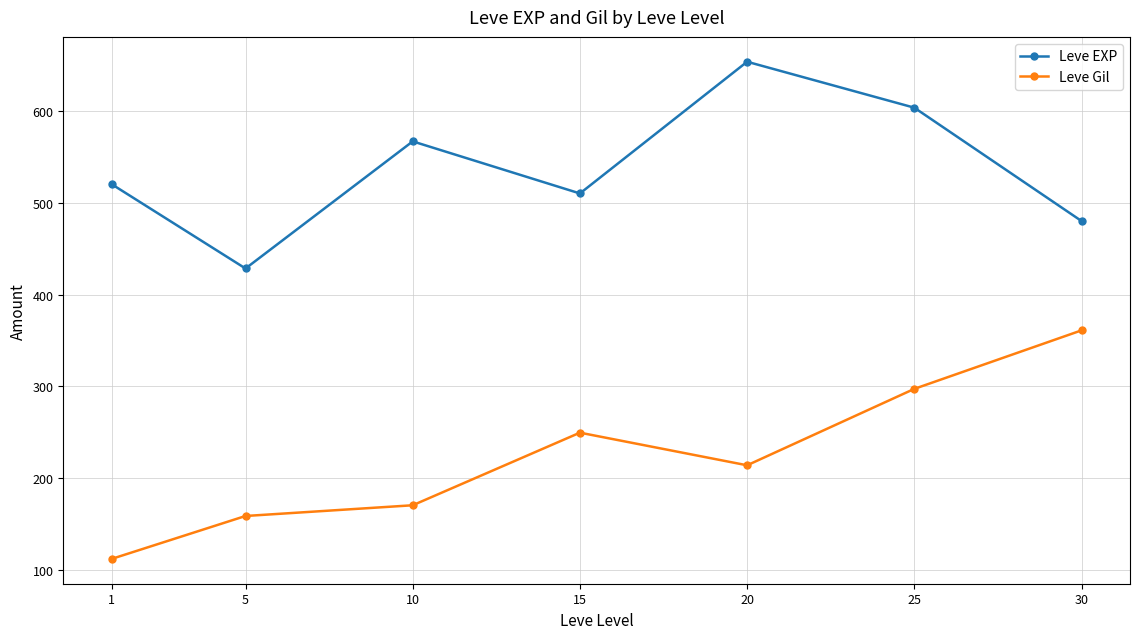

What is the value of the Leve Gil point at the 1st from the left?

112.3